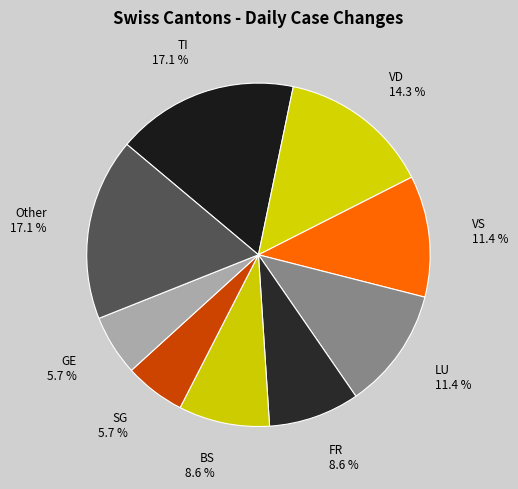

Count the number of slices in the pie.

9